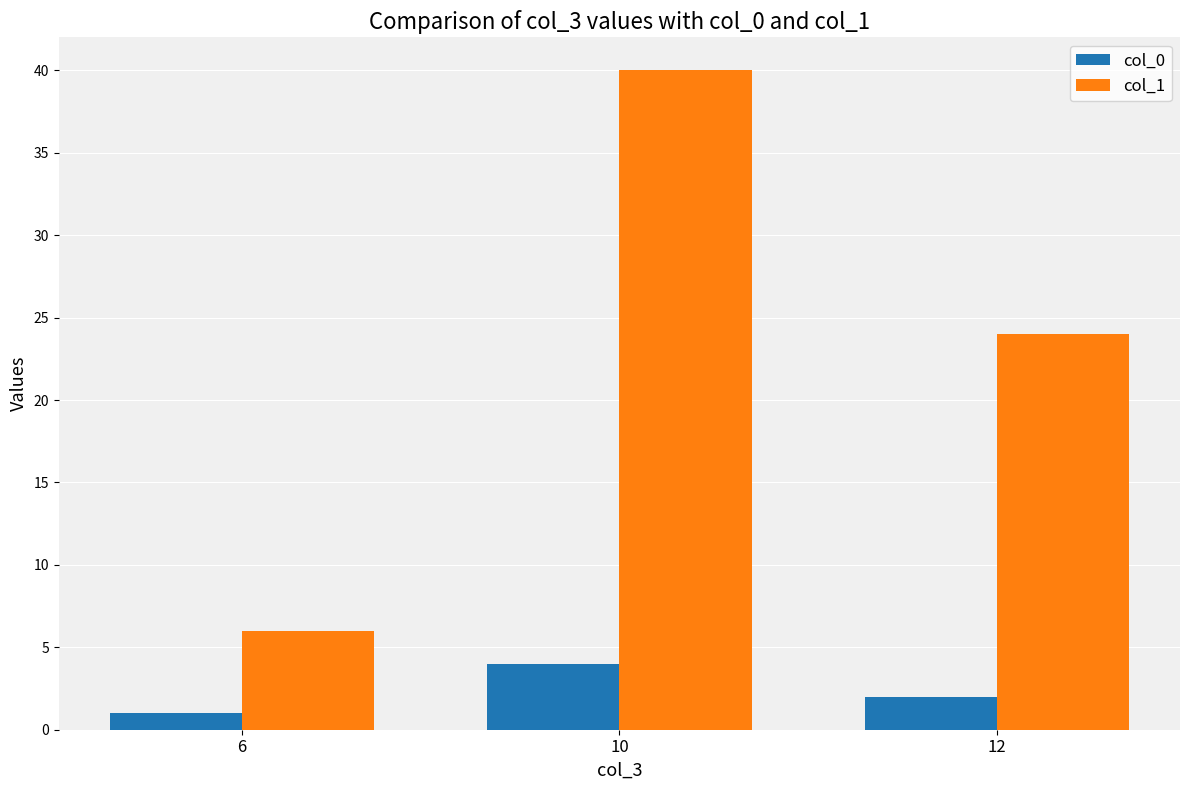

What is the total value across all series at 10?

44